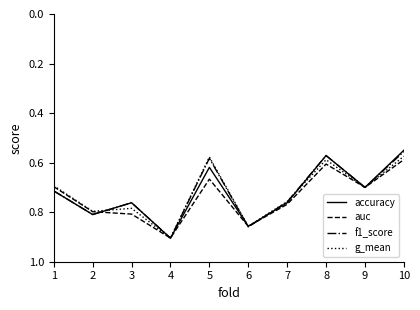

Between 1 and 6, which series saw the biggest shift?

g_mean